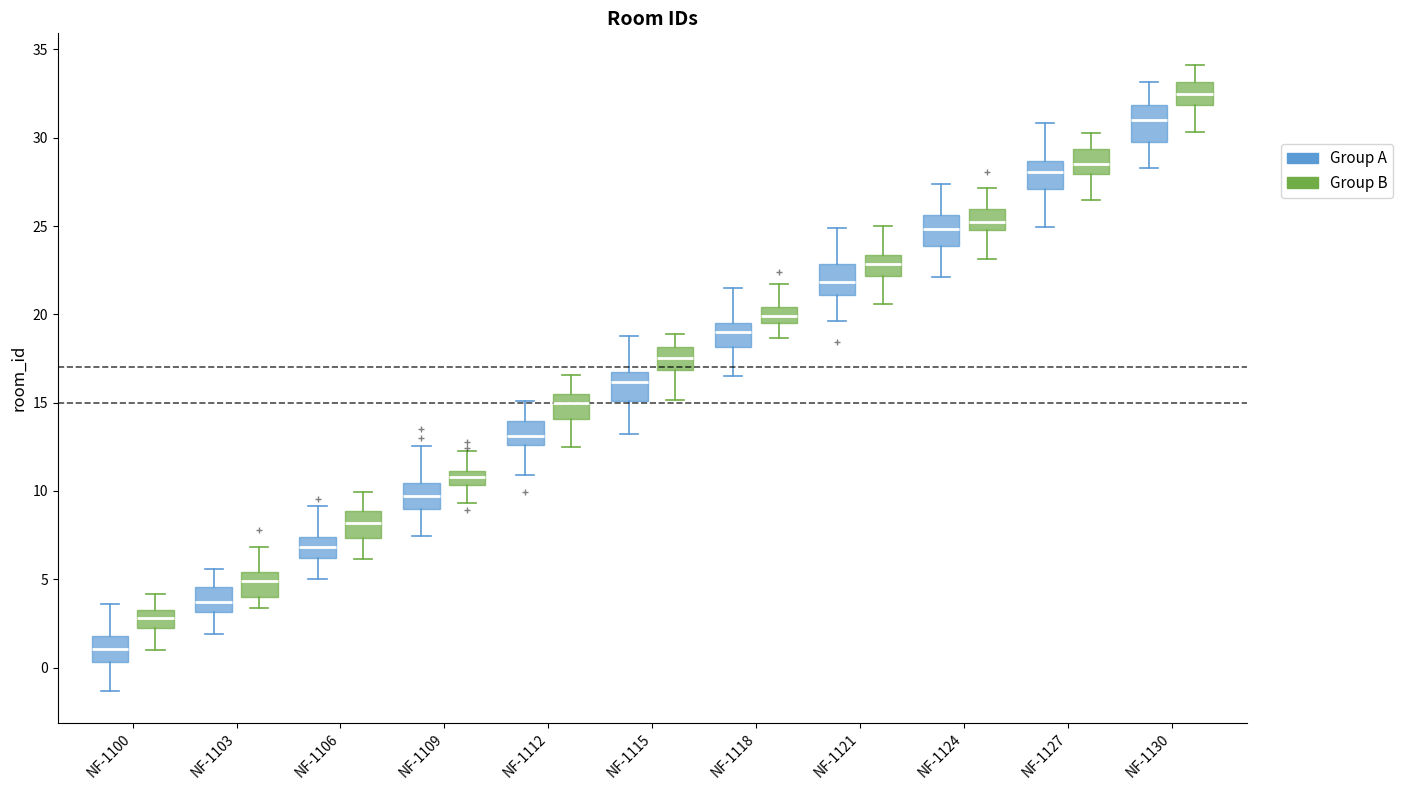

Where does the upper whisker of the box for NF-1127 (Group A) end on the y-axis? The values are not printed on the chart, so give them approximately, as read against the axis.

31.0